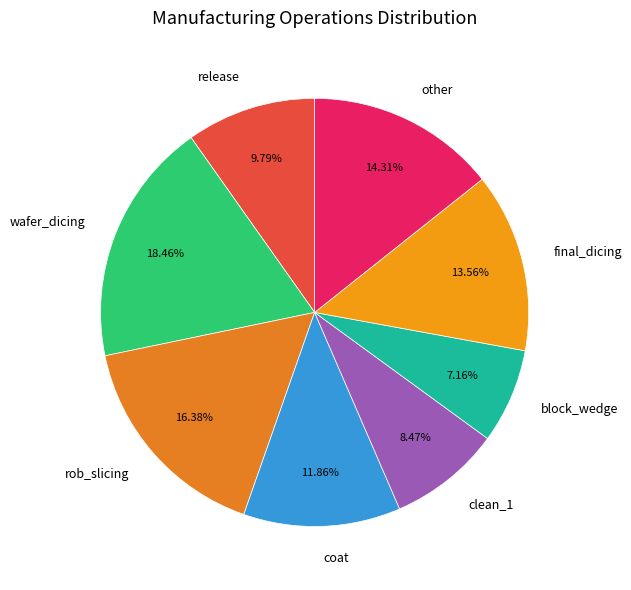

Do wafer_dicing and clean_1 together represent more than half of the pie?

No